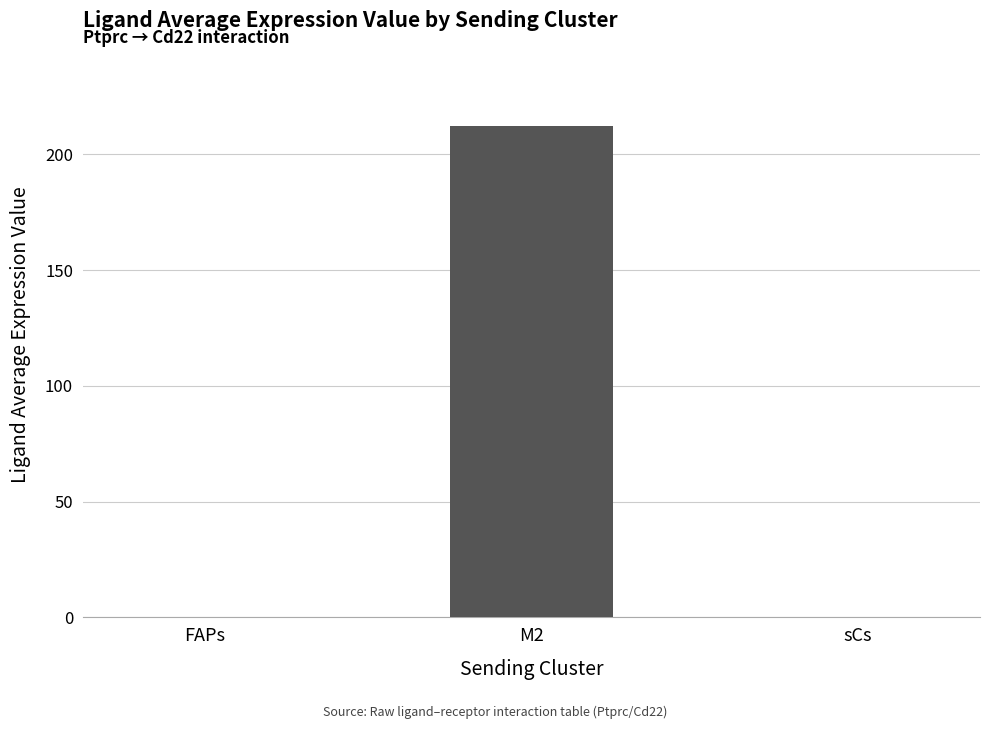

What is the sum of all values?

212.8